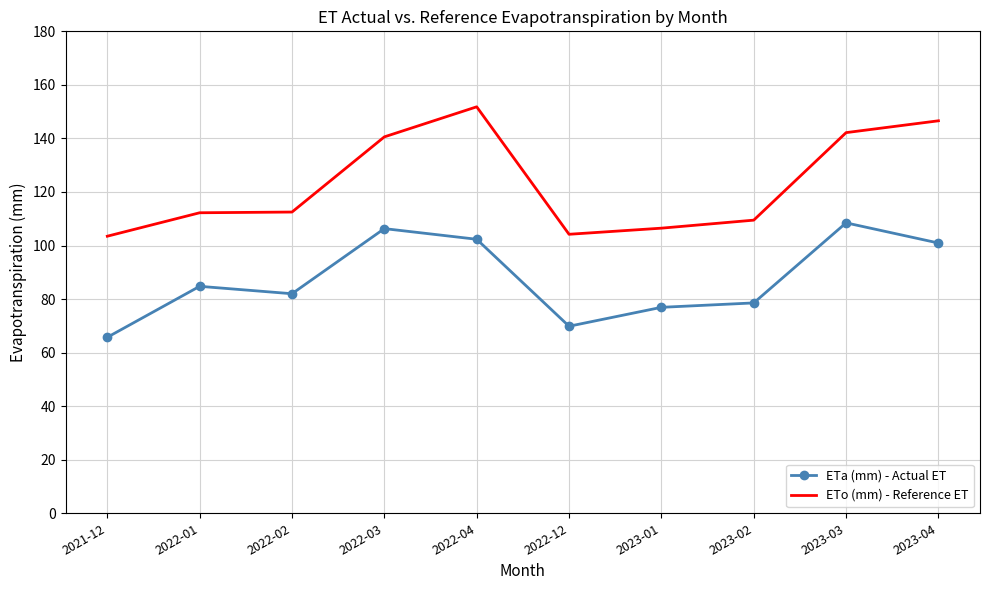

At which label does ETo (mm) - Reference ET first exceed 112?

2022-01